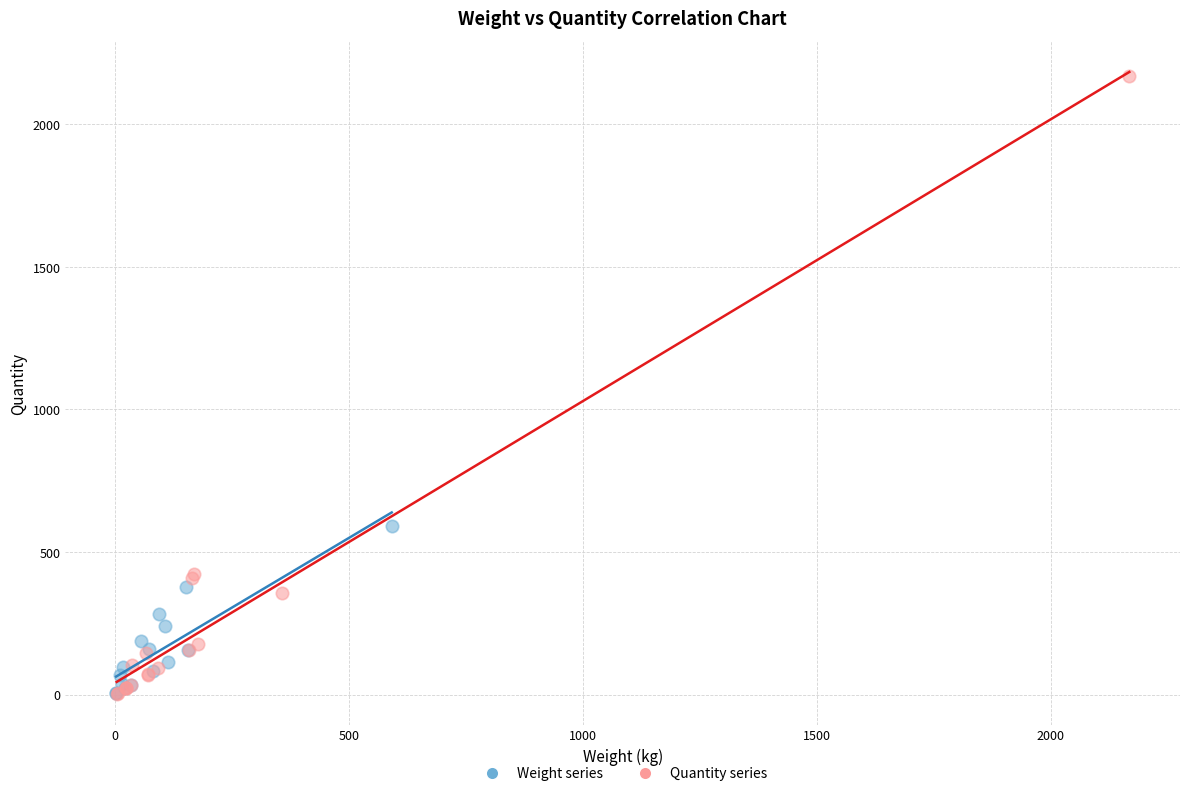

Which series has the largest Y range (max minus min)?

Quantity series